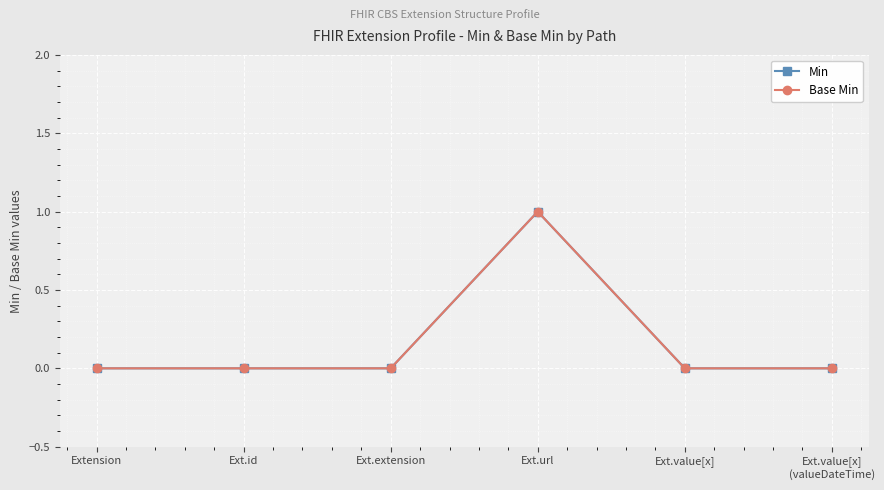

What is the difference between the maximum and minimum values in the Base Min series?

1